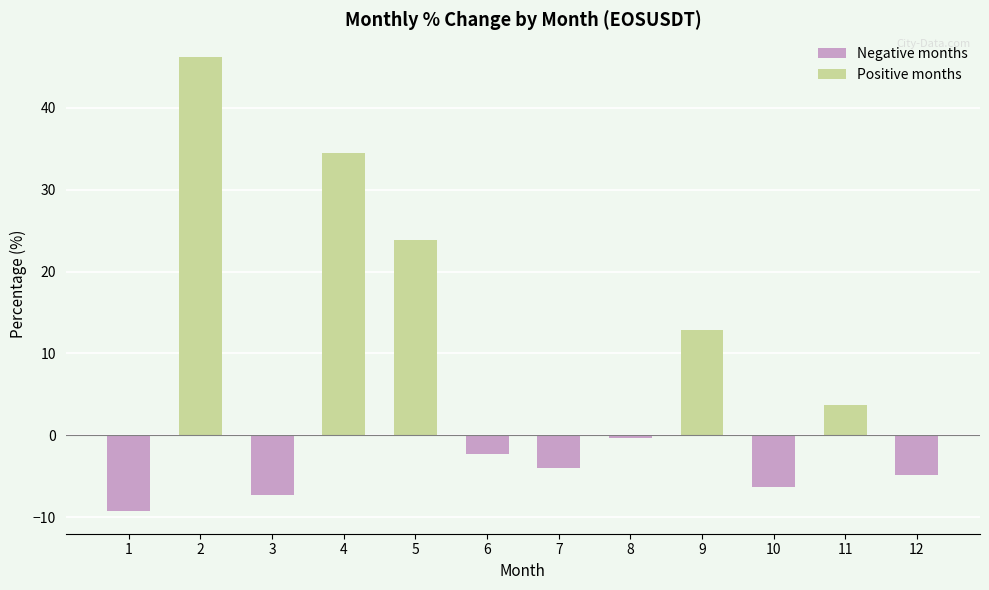

Between 7 and 6, which is larger?

6